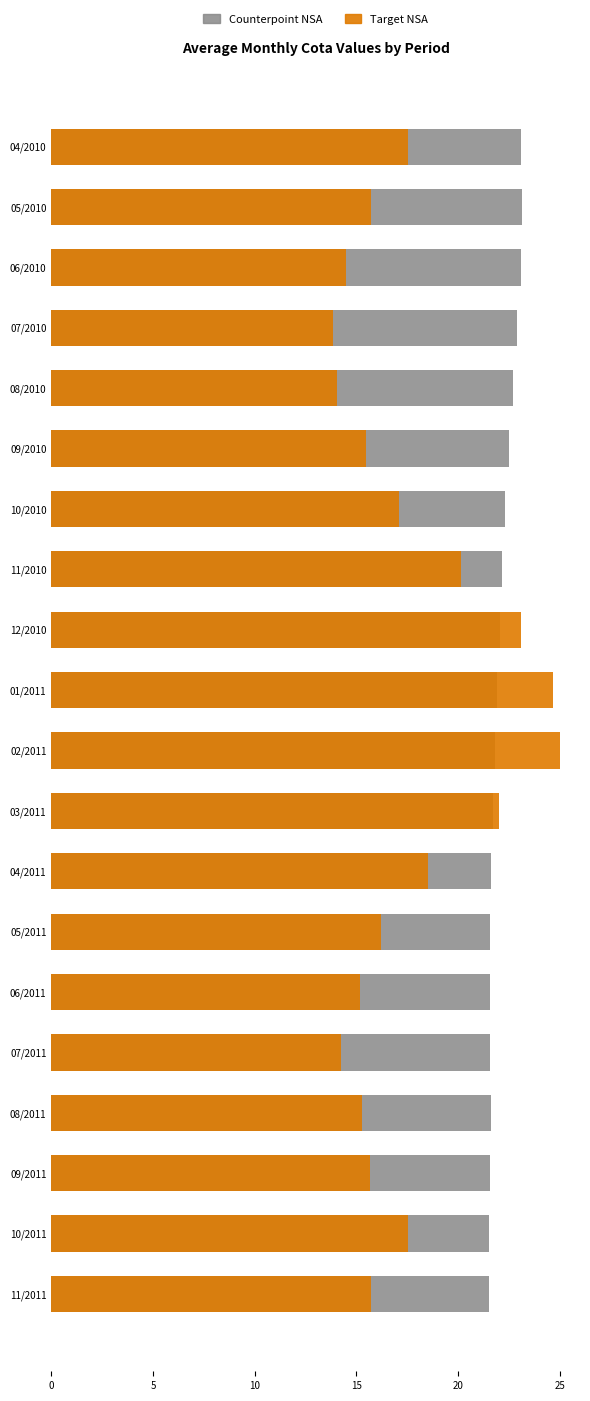

List the series in order of their peak value, highest first.

Target NSA, Counterpoint NSA